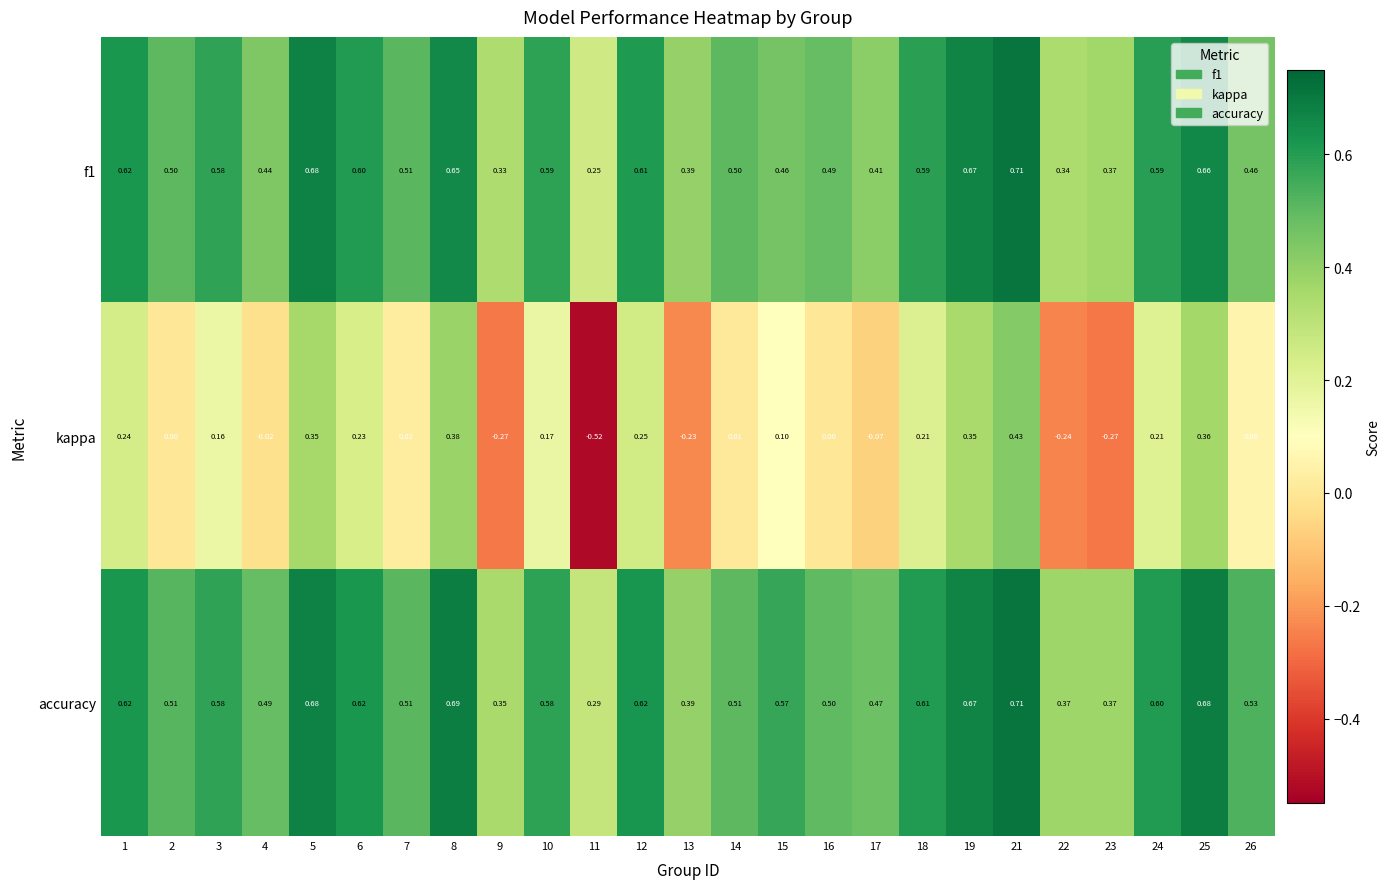

How many categories are shown in the chart?

25